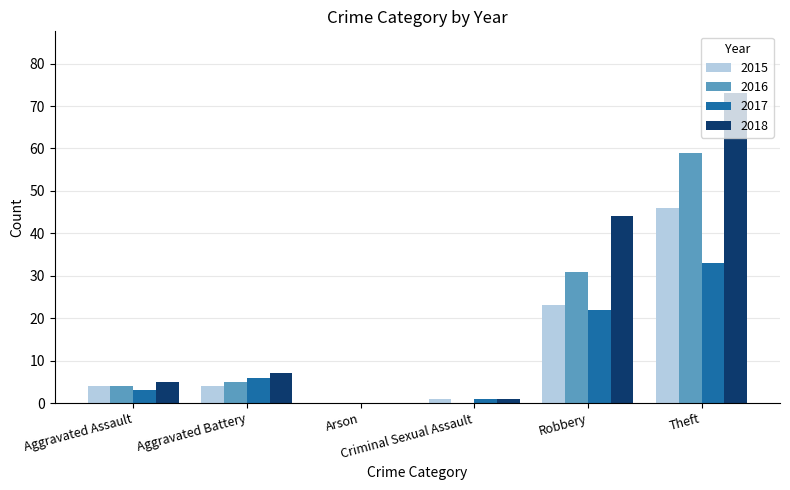

How many series are shown in this chart?

4